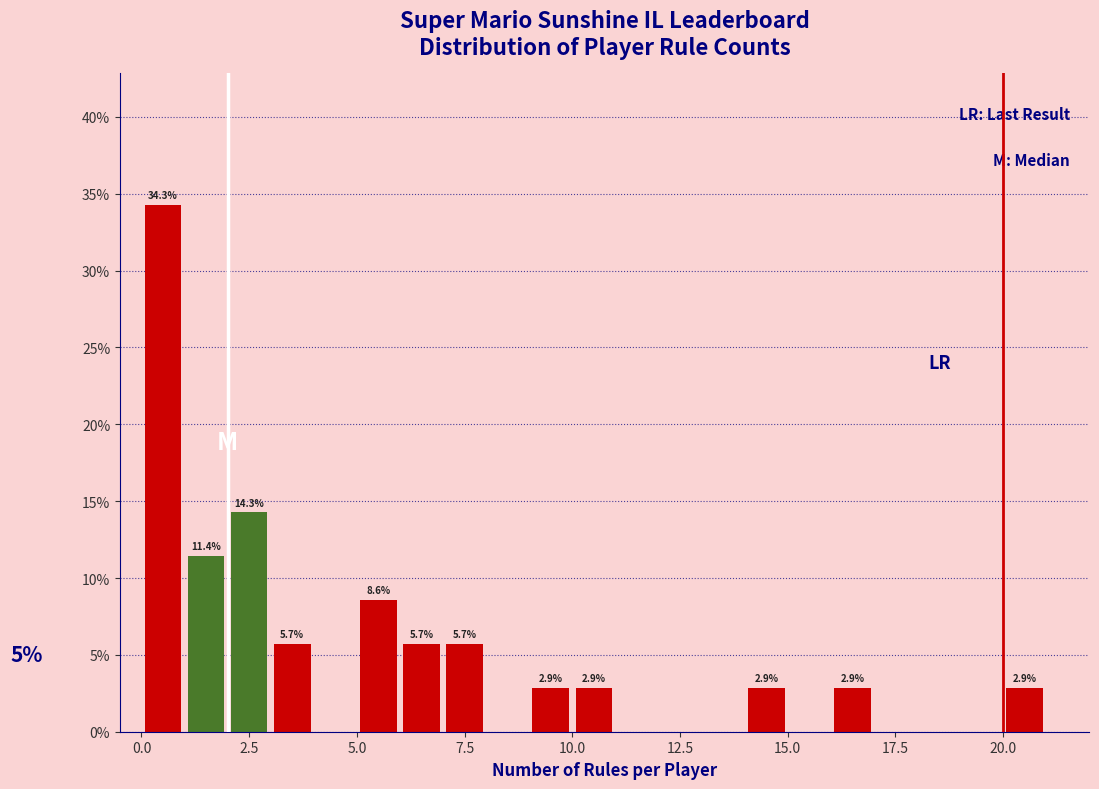

Around what value on the x-axis is the tallest bar? Give the approximate position of its centre, as read against the axis.

0.5